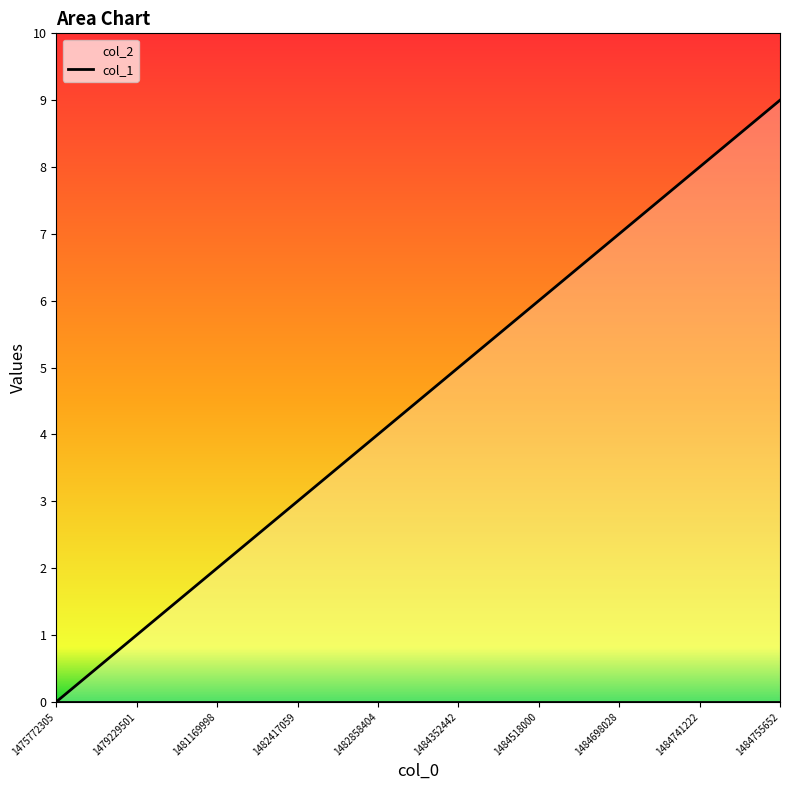

True or false: the data shows 1 at 1479229501.

True